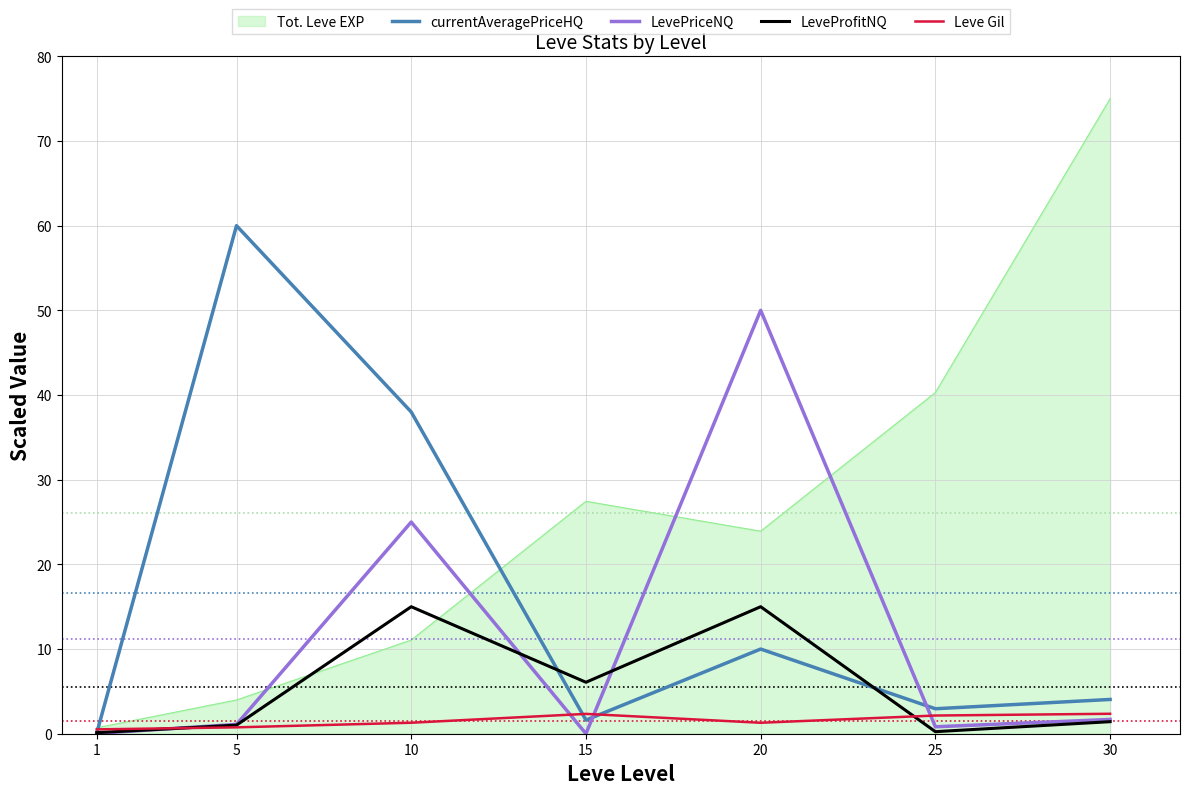

True or false: LeveProfitNQ has a value of 15.0 at 20.

True